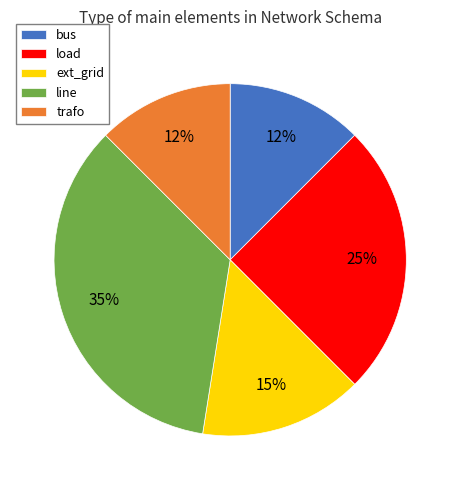

To the nearest percent, what is the average slice percentage?

20%